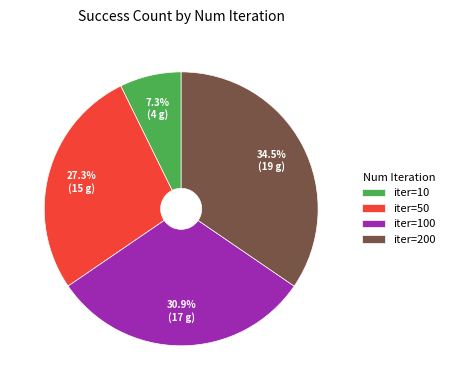

Does iter=10 represent more than half of the total?

No